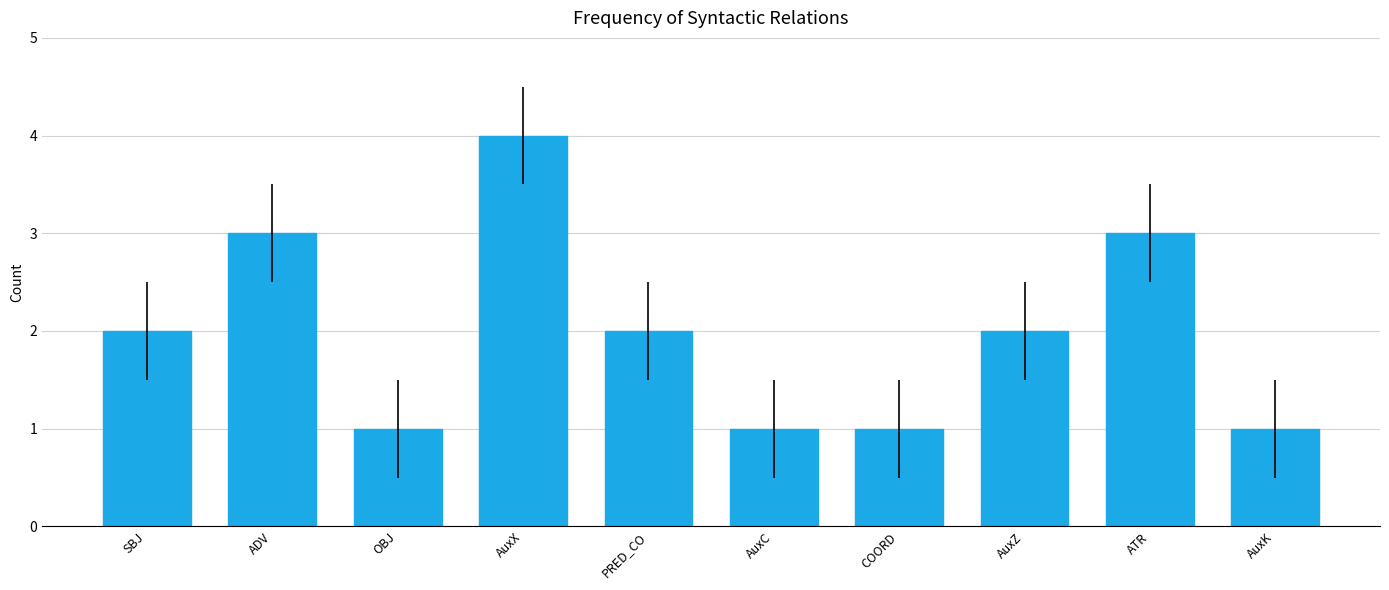

Which has a higher value, AuxC or PRED_CO?

PRED_CO